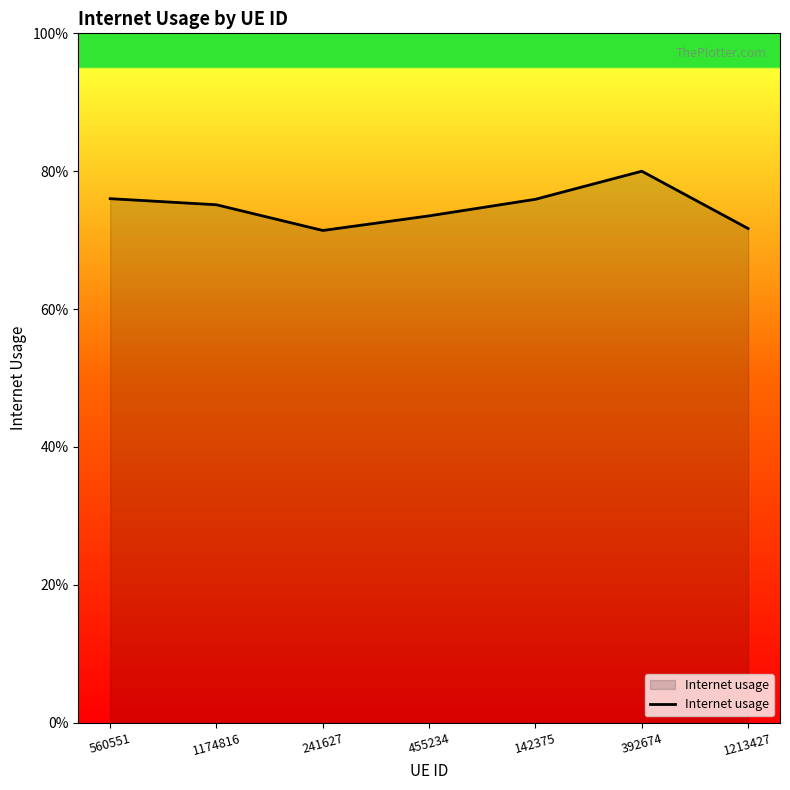

Does the chart have visible grid lines?

No